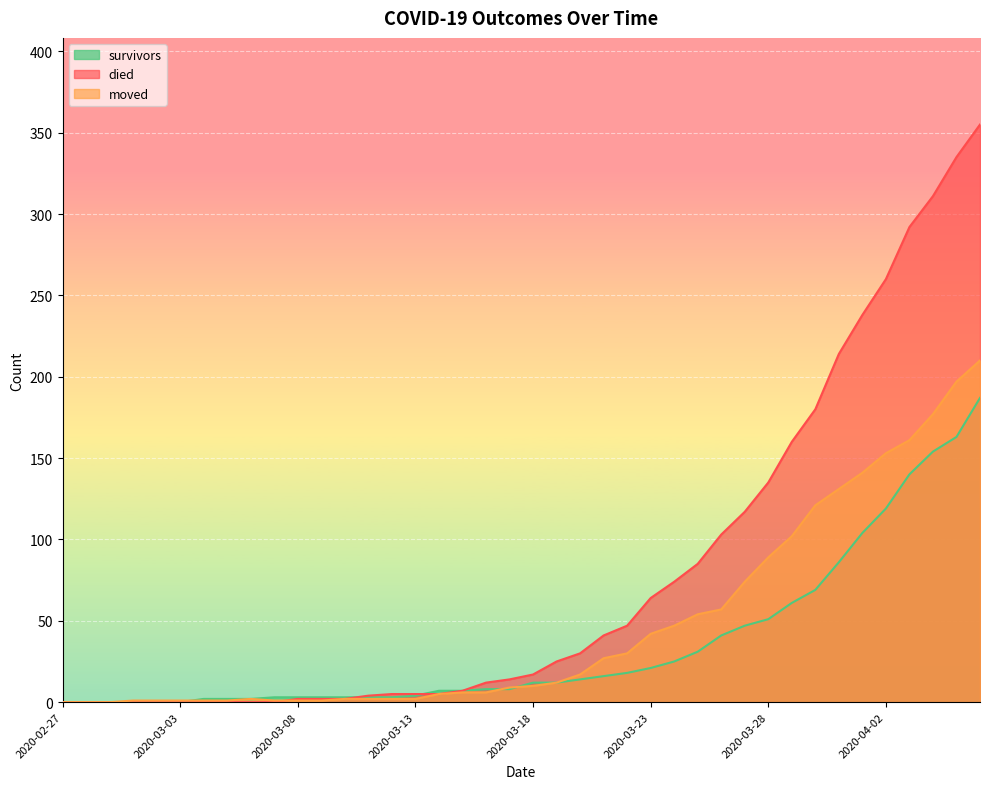

What is the label of the 13th point from the right?

2020-03-25